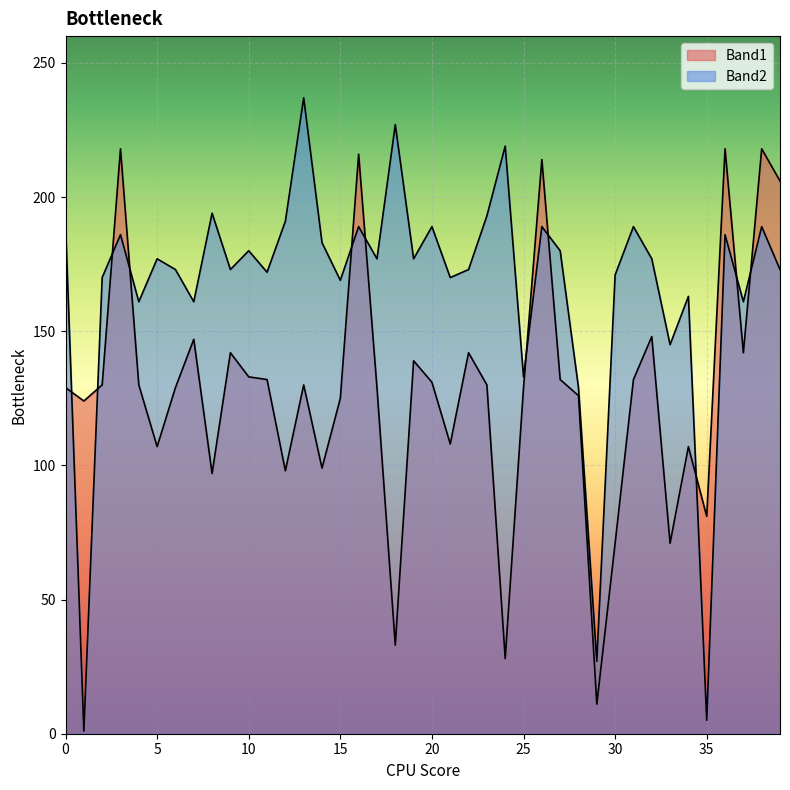

How many values in the Band2 series exceed 177?

17